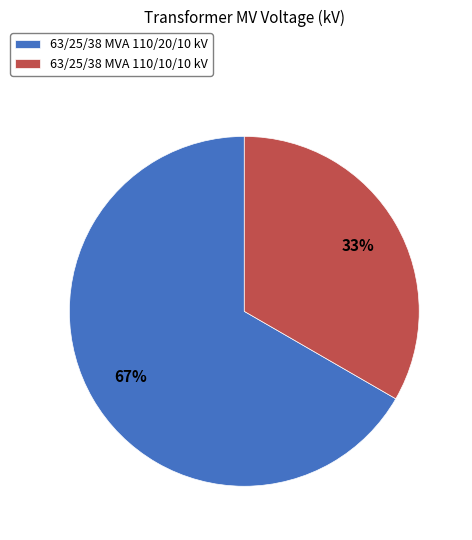

Does 63/25/38 MVA 110/20/10 kV account for over 50% of the chart?

Yes